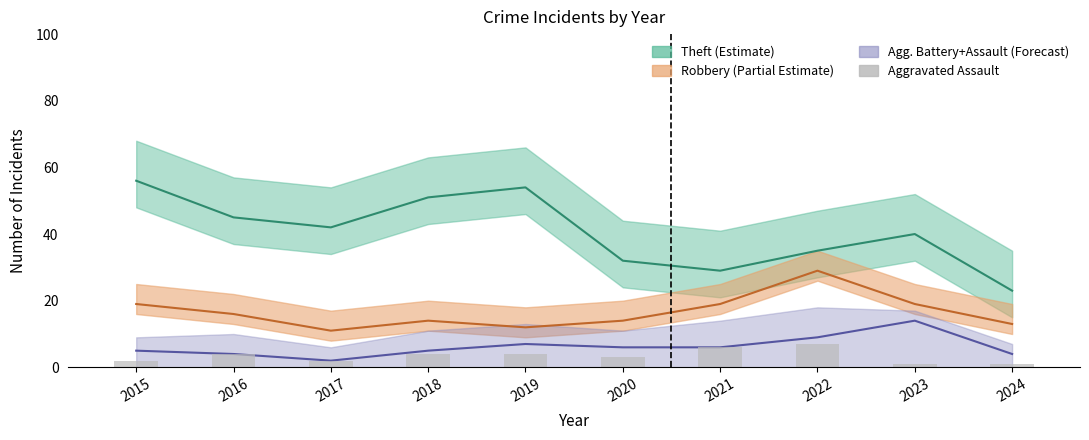

What is the value of the 10th bar from the left?

1